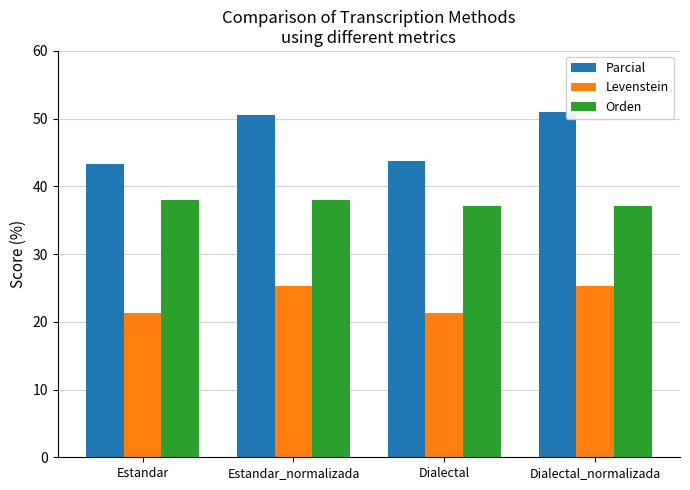

The value of Levenstein at Dialectal is 37.4. True or false?

False